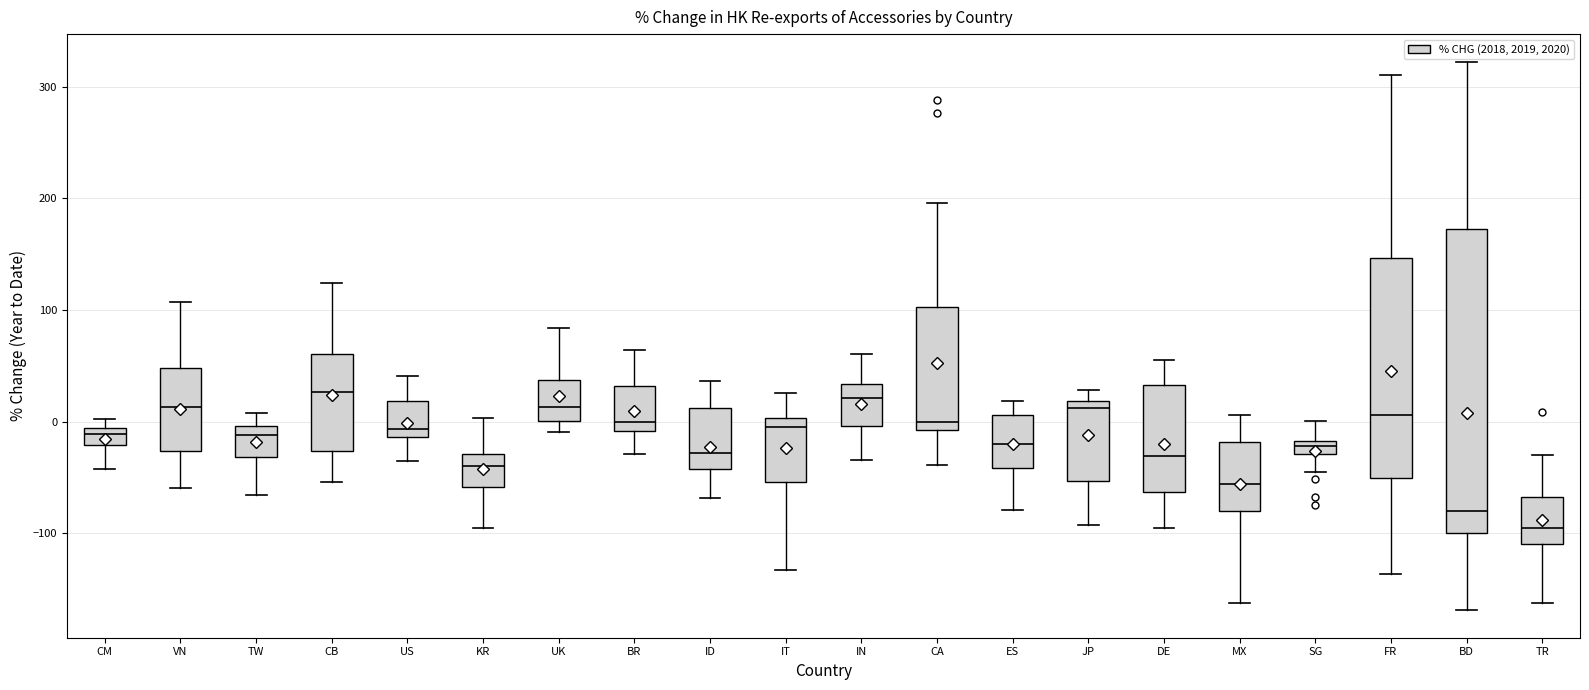

Comparing the boxes themselves (not the whiskers), which one is the tallest?

BD